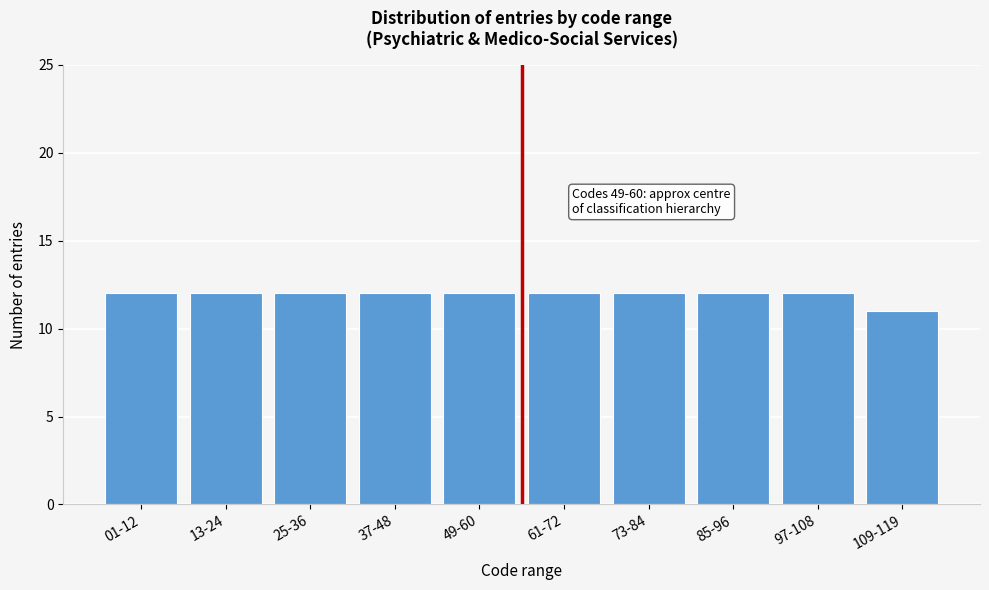

Reading left to right, list all the values displayed in this chart.

12	12	12	12	12	12	12	12	12	11